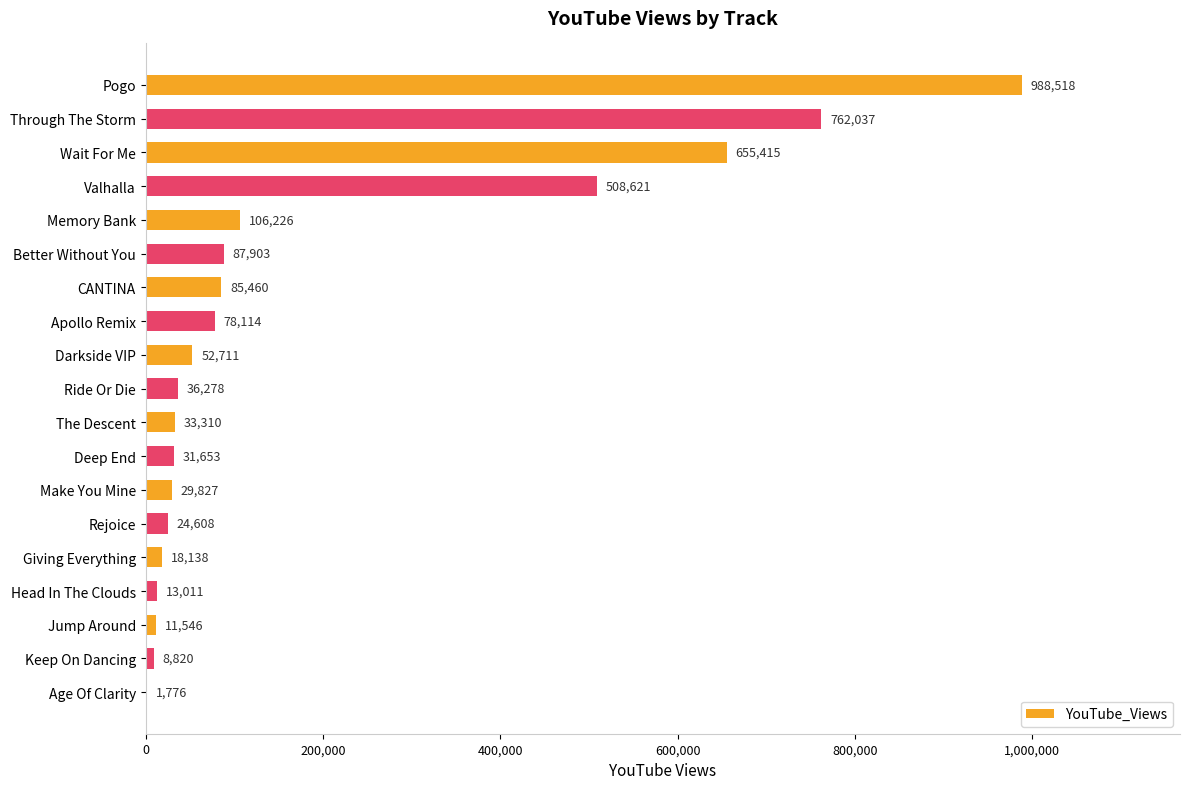

Are the bars horizontal?

Yes